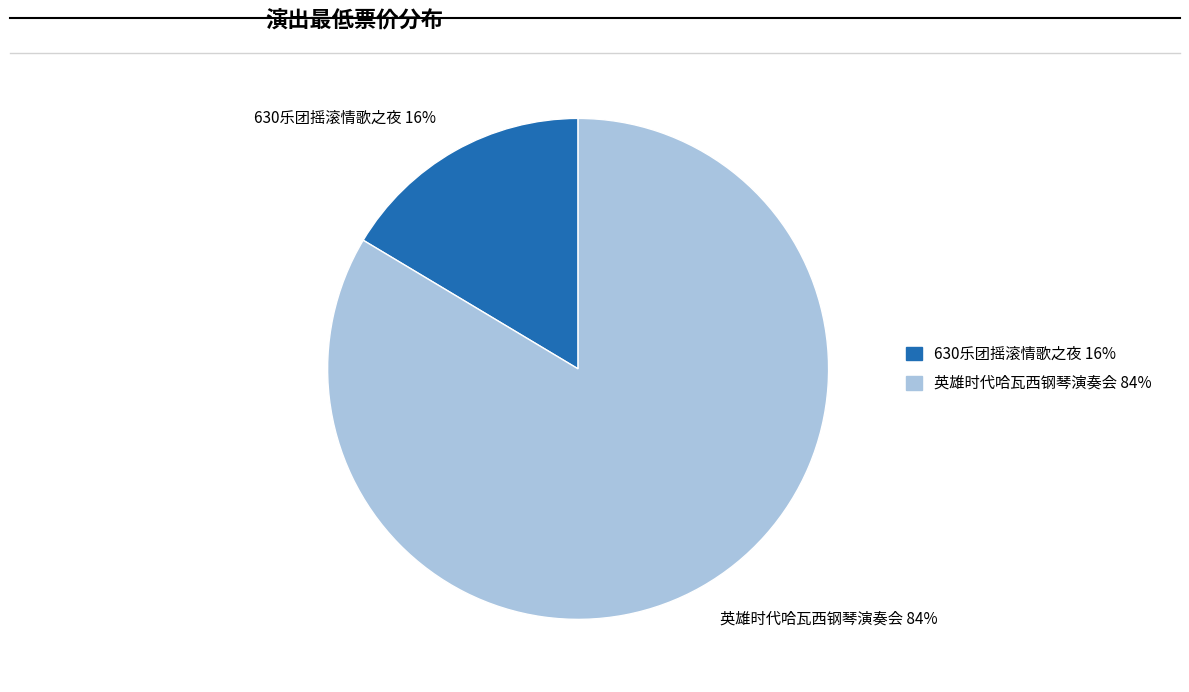

To the nearest percent, what is the average slice percentage?

50%